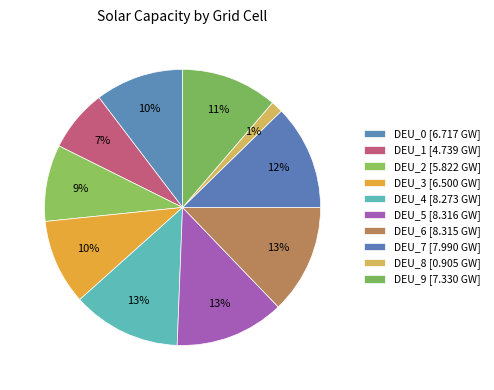

Is DEU_4 the majority of the pie?

No